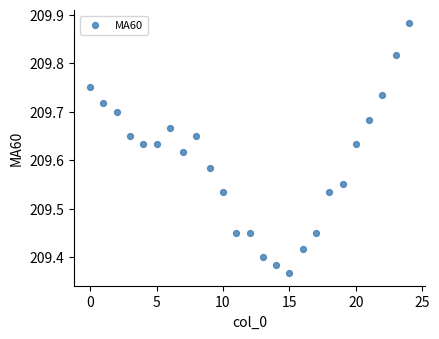

What is the range of Y values (max minus min)?

0.5